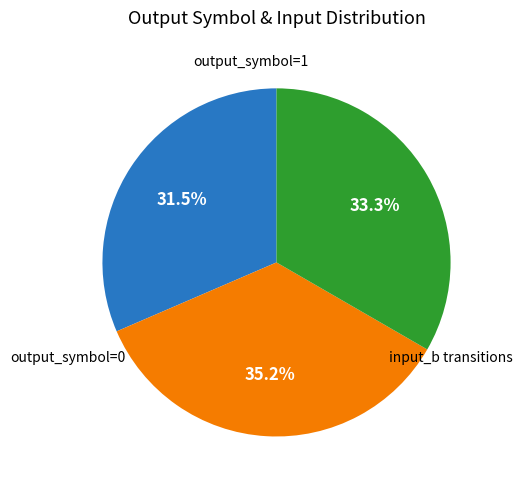

Count the number of slices in the pie.

3